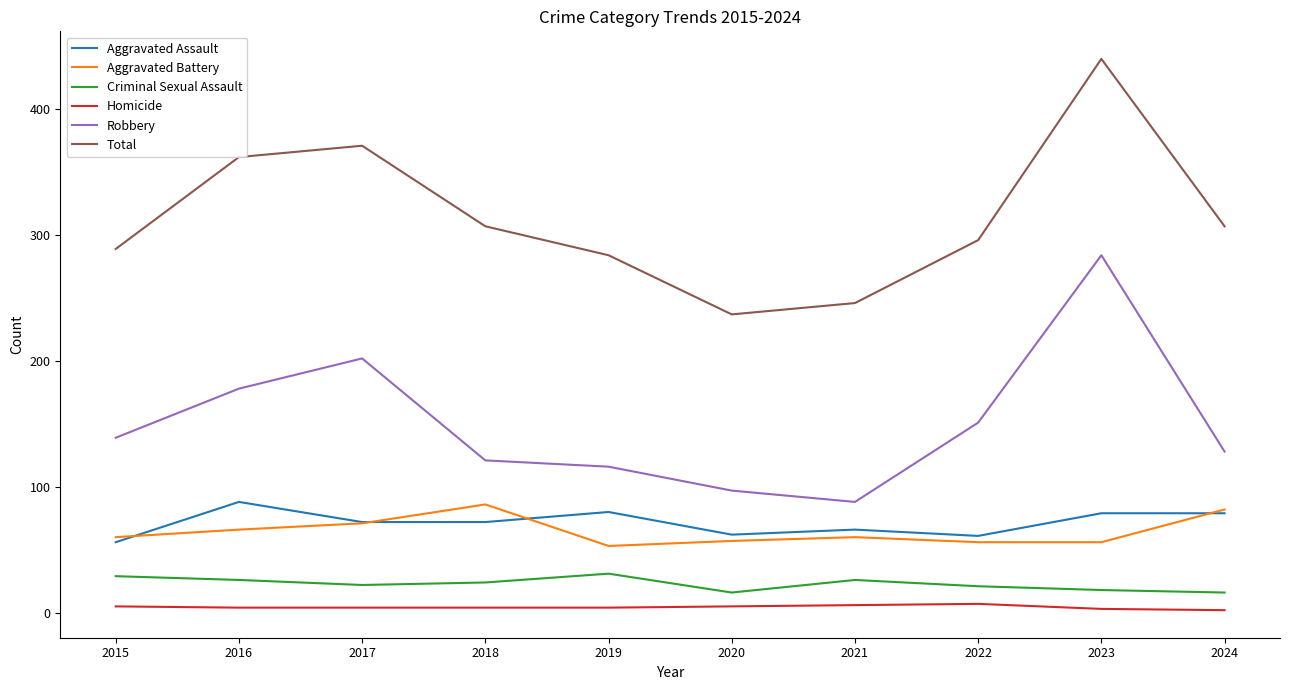

At which label is Total closest to 338?

2016